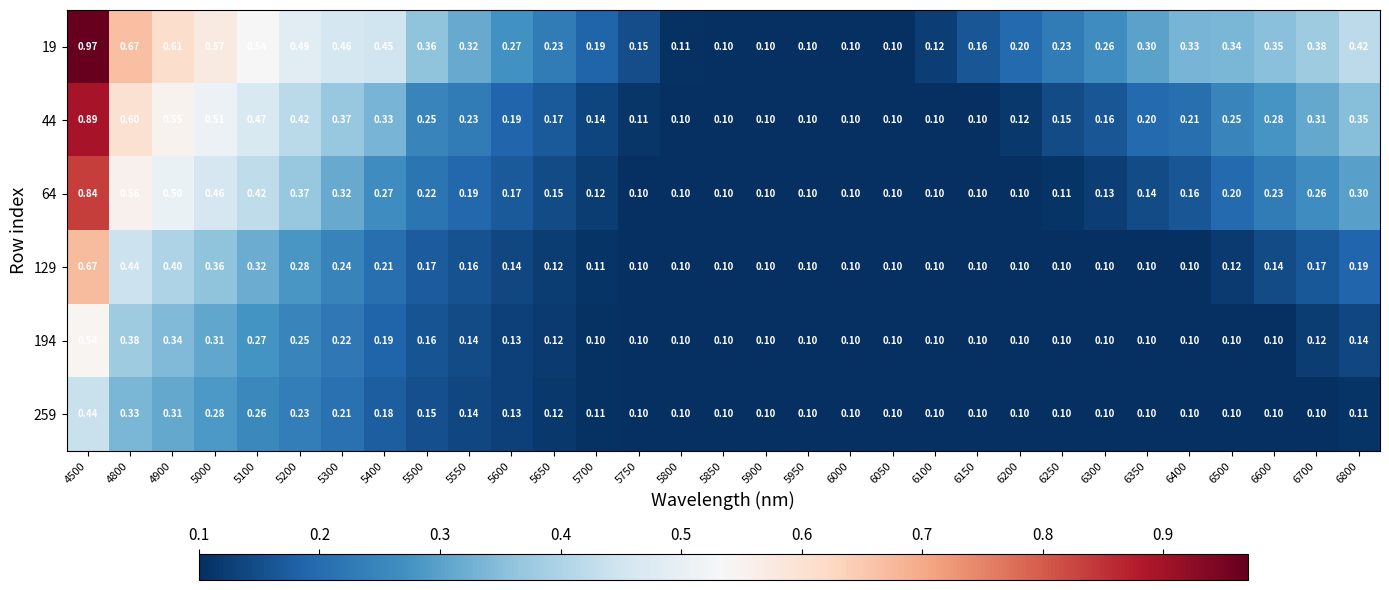

Is the value of 64 at 6600 greater than the value of 19 at 6050?

Yes